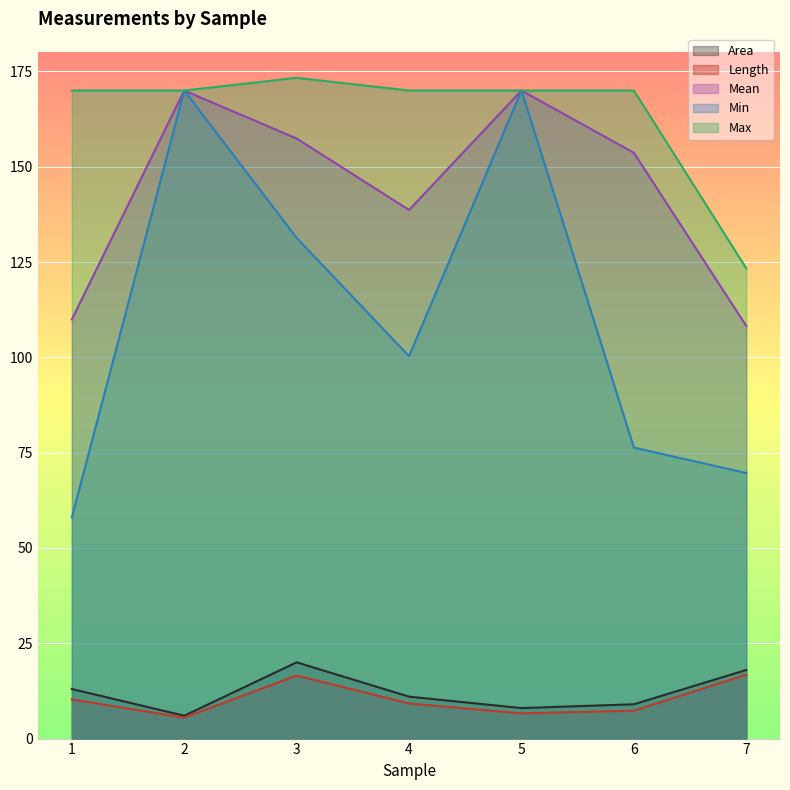

How many values in the Length series are below 9?

3